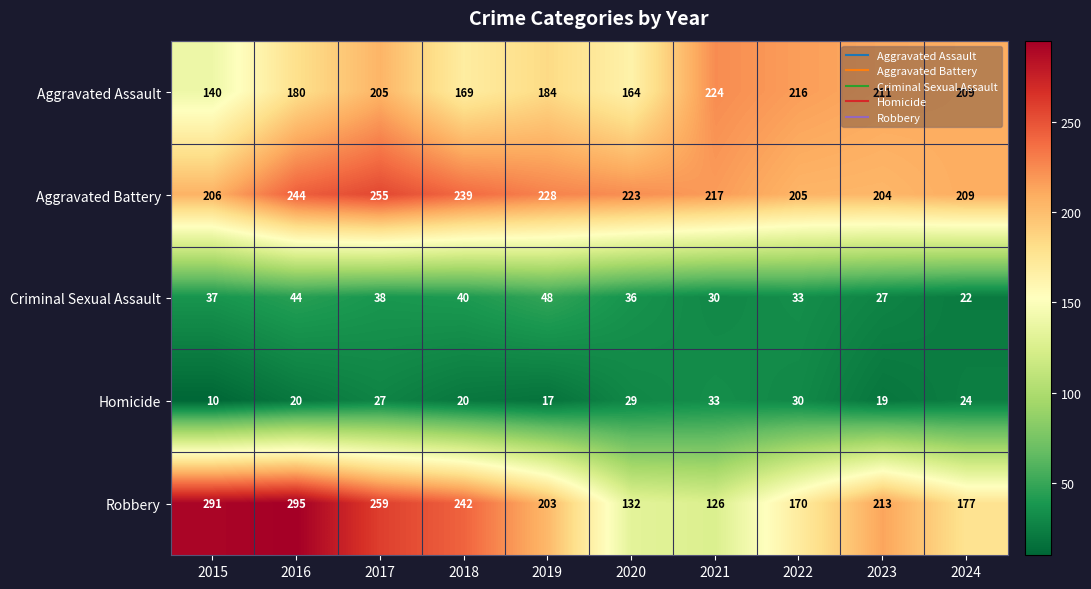

Rank the series by their maximum value, from highest to lowest.

Robbery, Aggravated Battery, Aggravated Assault, Criminal Sexual Assault, Homicide